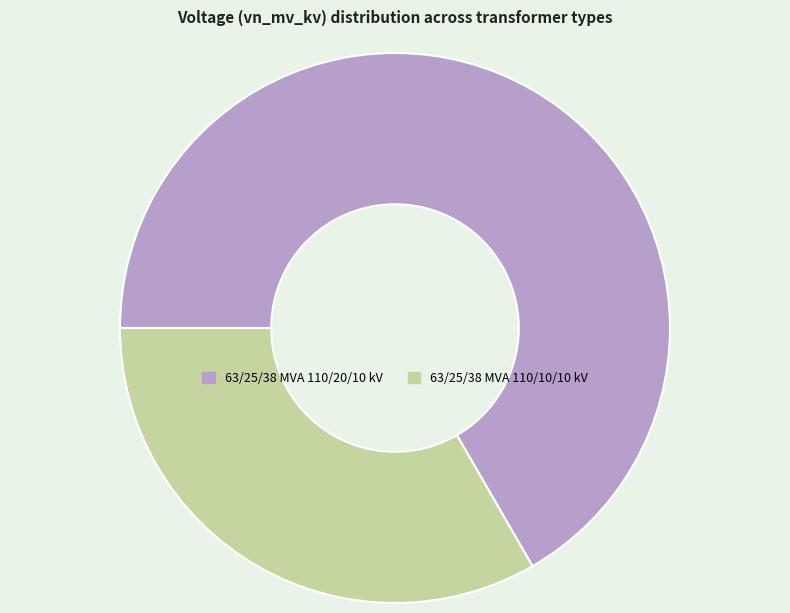

How many slices are in this pie chart?

2